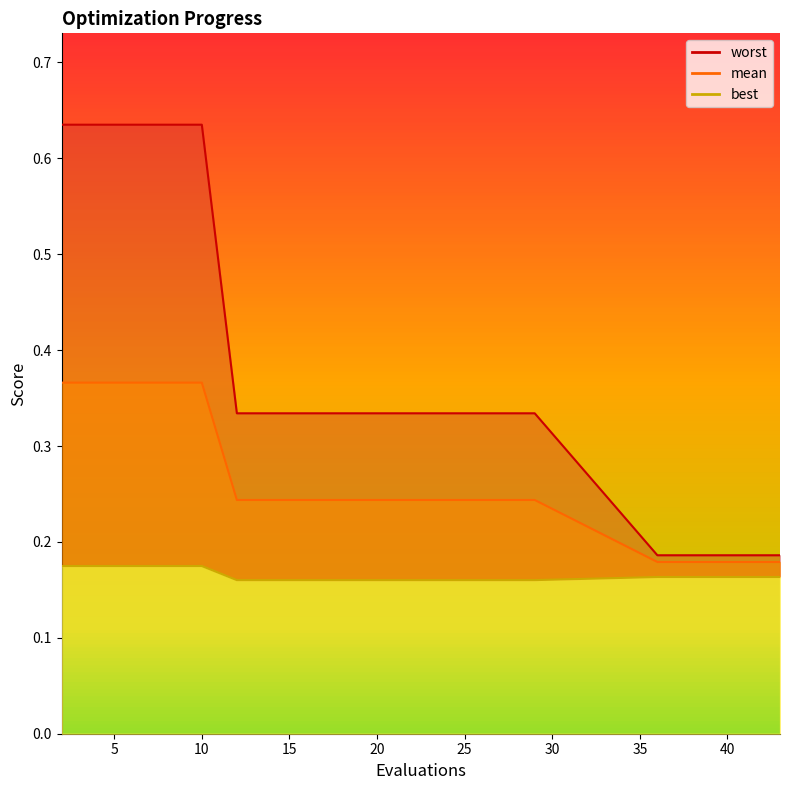

Which series has the largest total across all categories?

worst